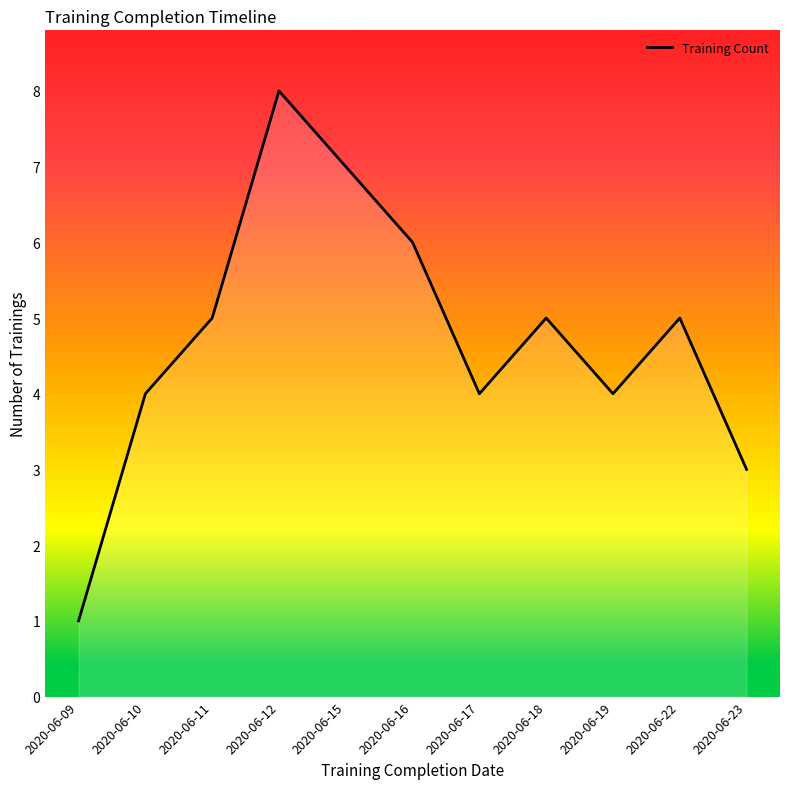

Which category has the highest value across all series?

2020-06-12